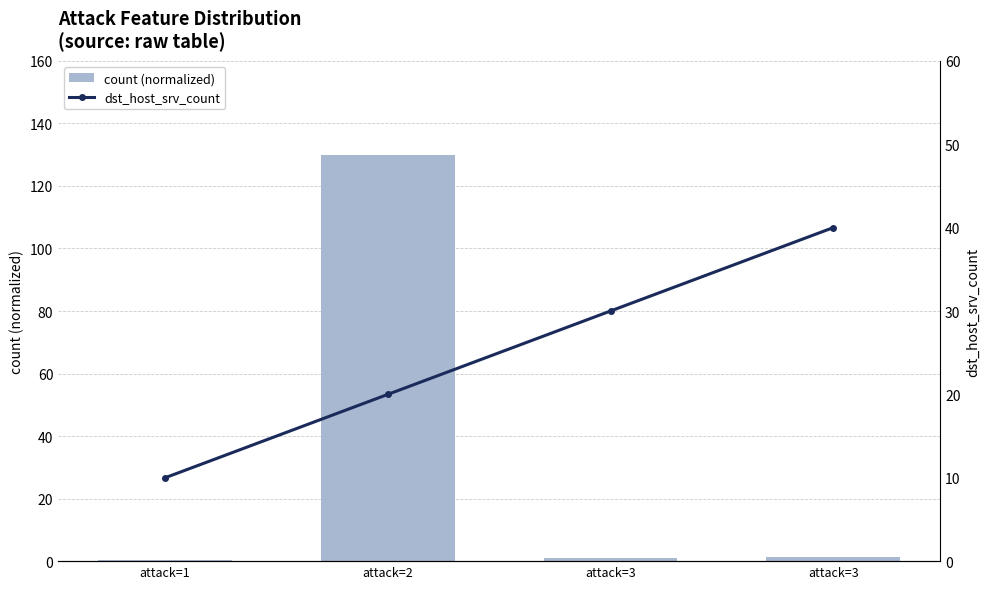

Which series has the widest spread of values?

count (normalized)